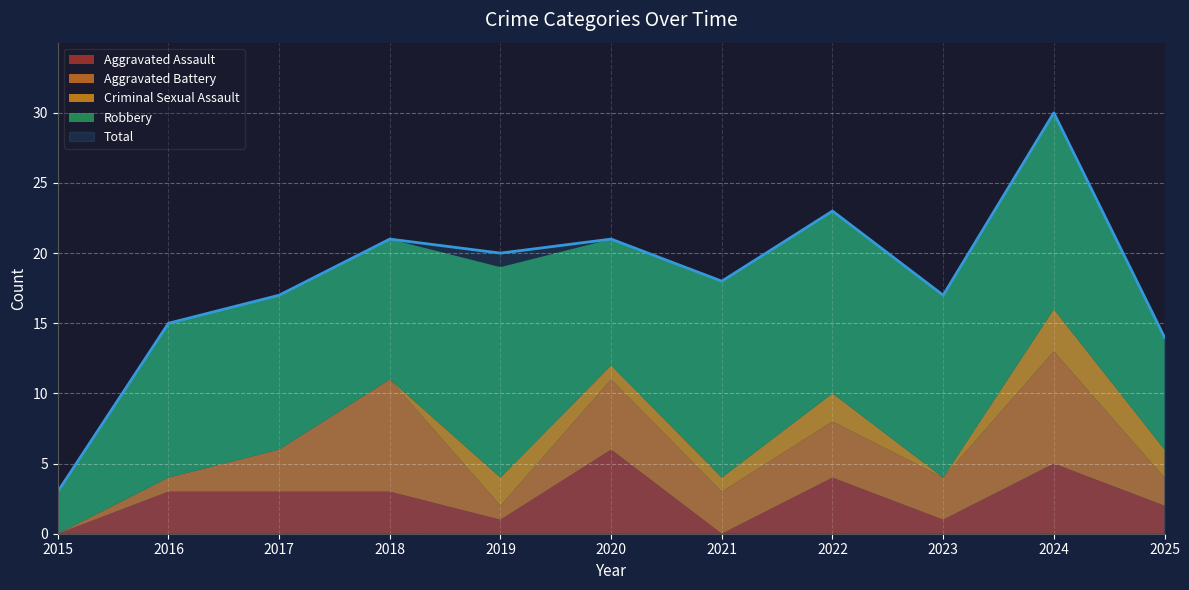

Which series has the widest spread of values?

Total